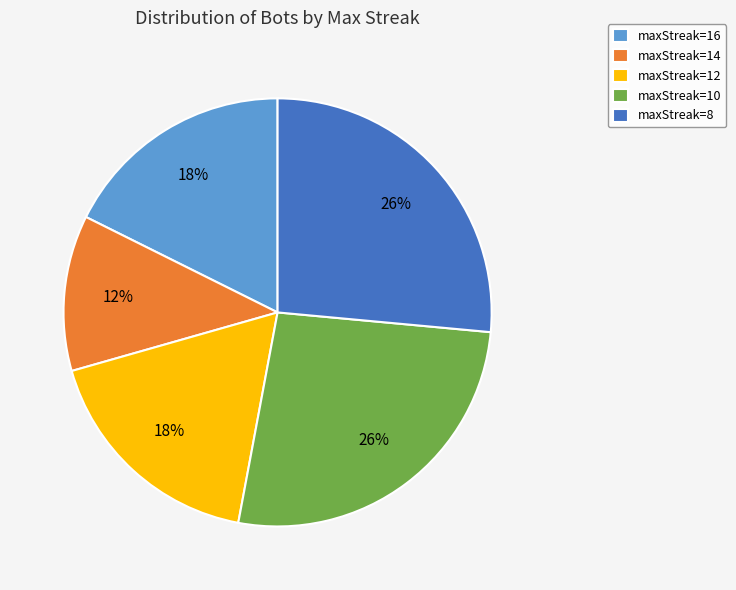

The maxStreak=16 slice represents 24% of the pie. True or false?

False